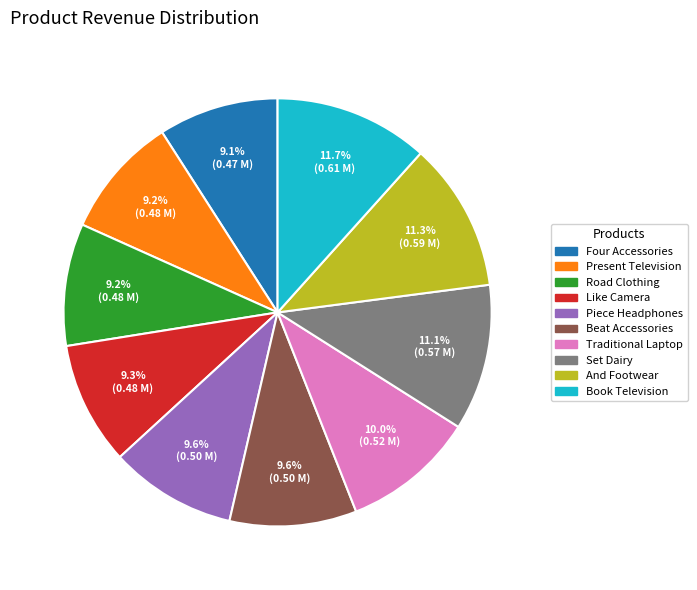

Between Four Accessories and Book Television, which is larger?

Book Television